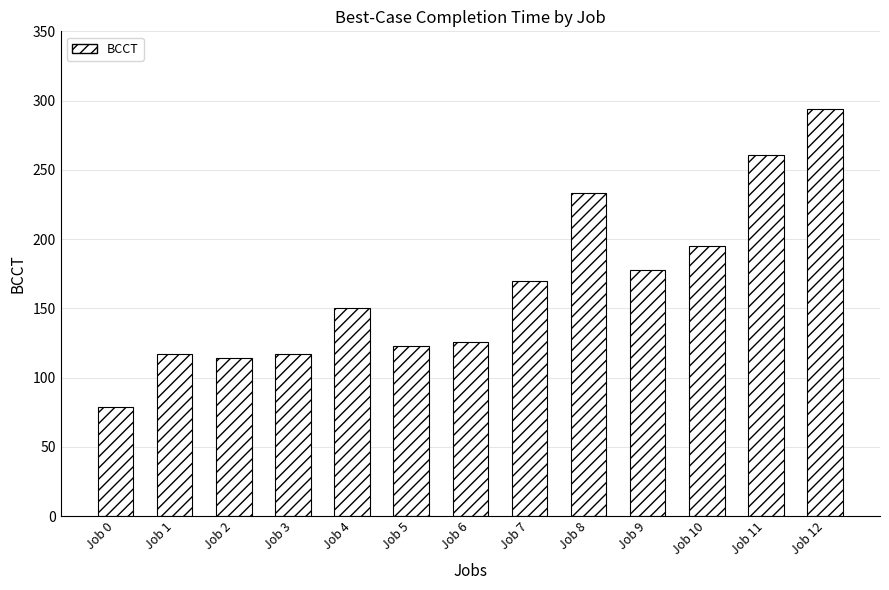

Is it true that the value at Job 10 is 334?

False